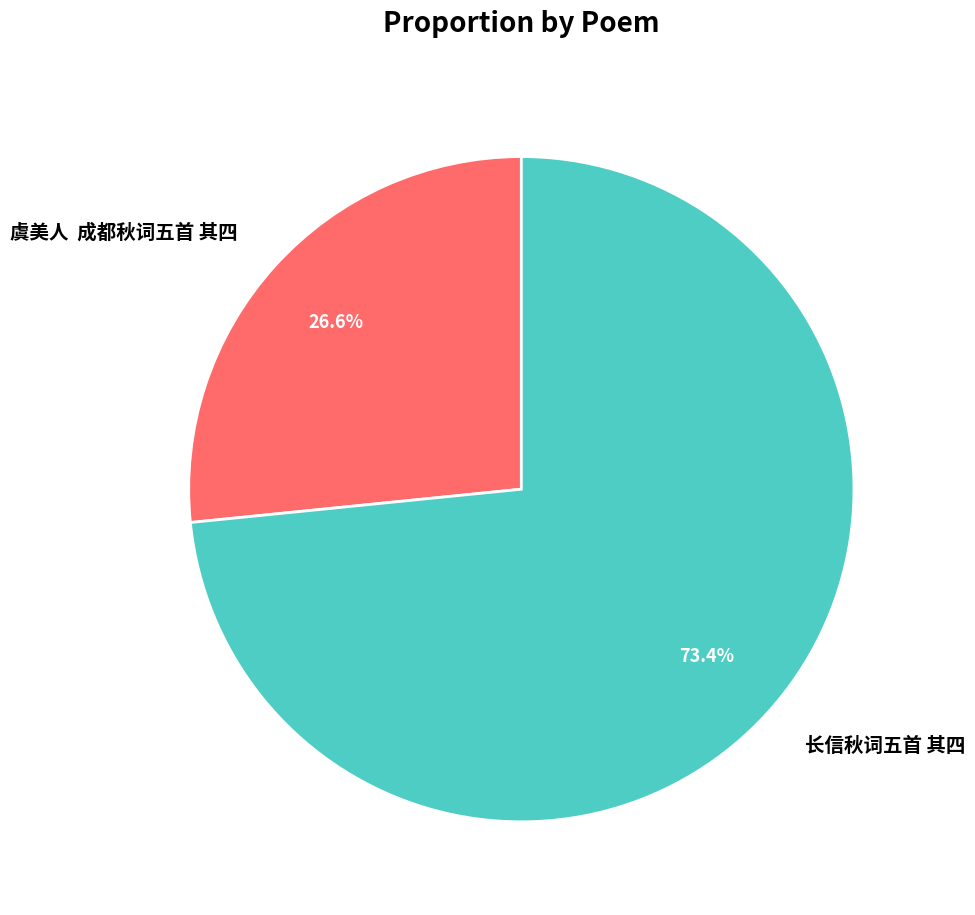

To the nearest percent, what is the difference between the largest and smallest slice percentages?

47%